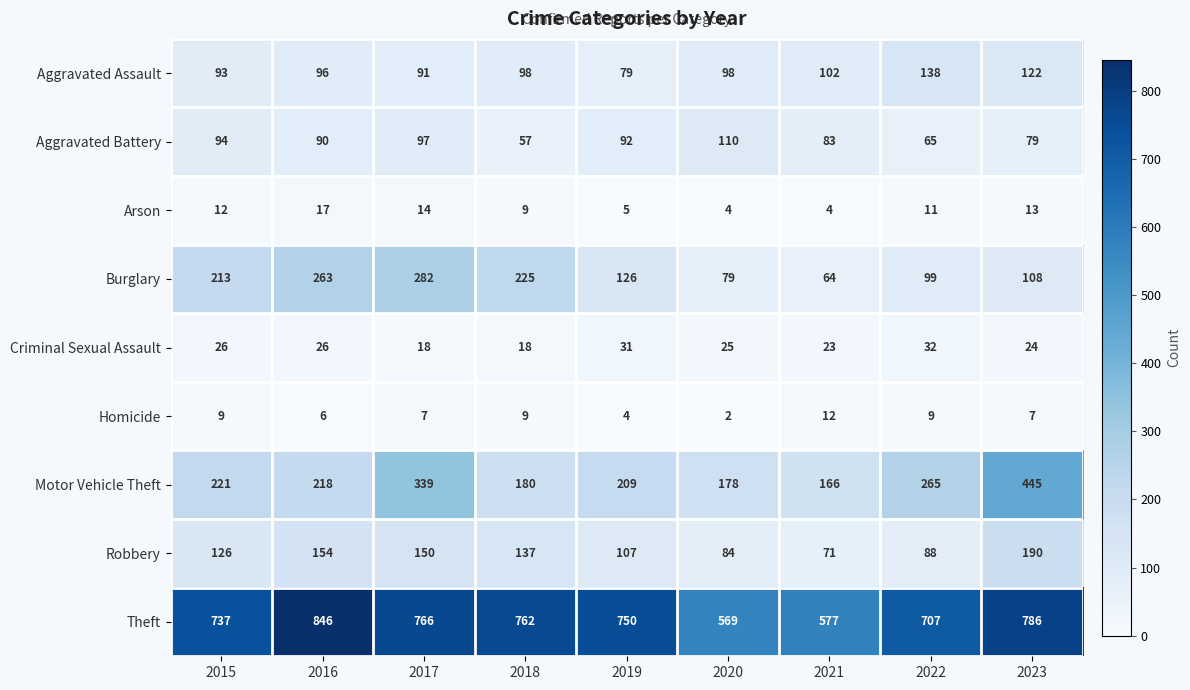

At which category is the sum across all series the highest?

2023